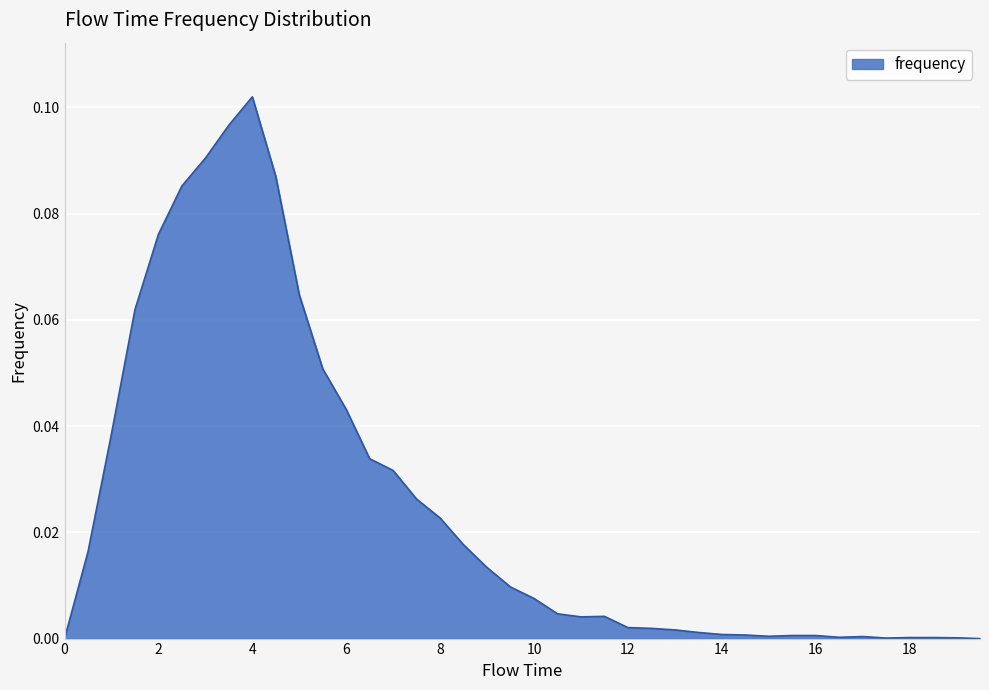

How many categories are shown in the chart?

40